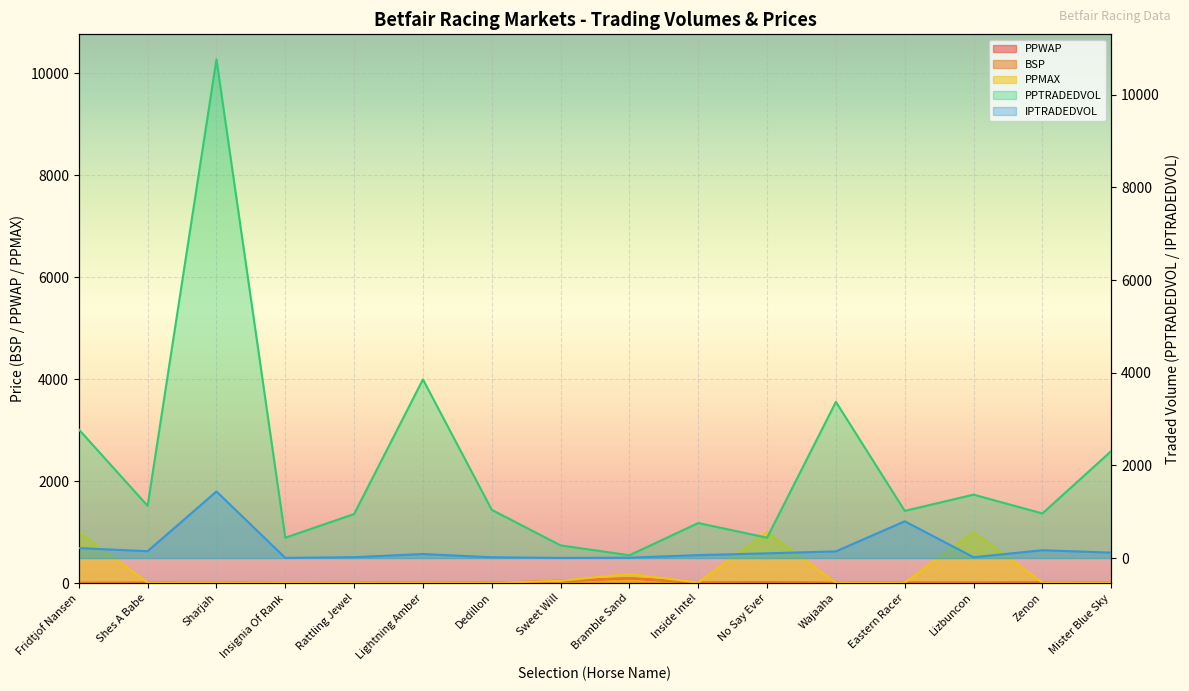

Which category has the highest value across all series?

Sharjah